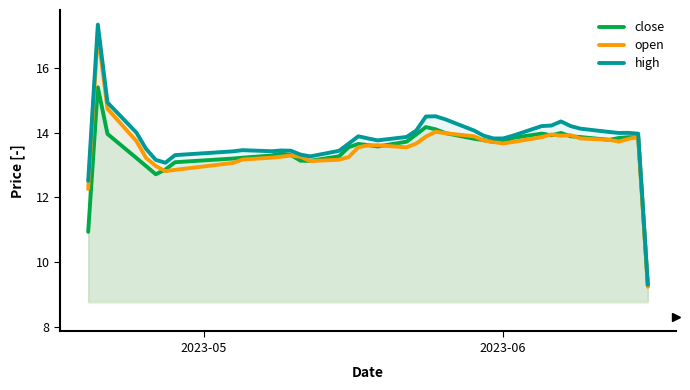

What is the average value of the high series?

13.8